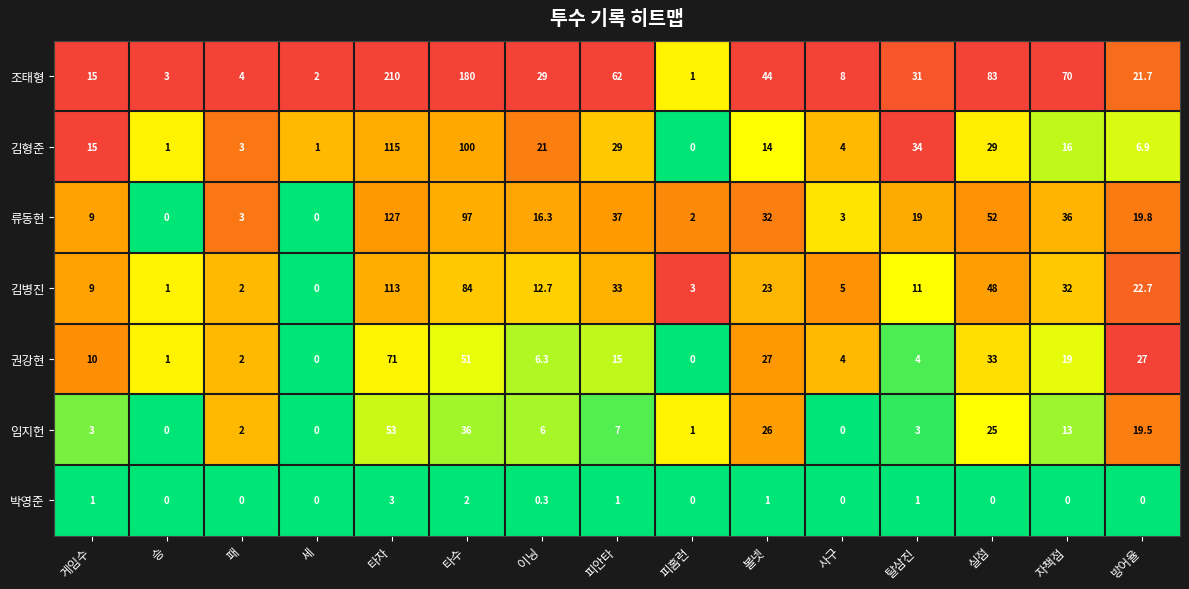

What is the maximum value shown in the chart?

210.0